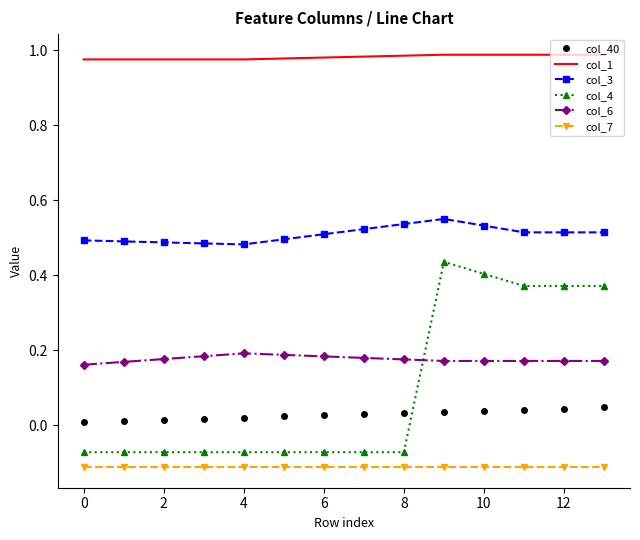

True or false: col_6 and col_7 cross at least once.

False